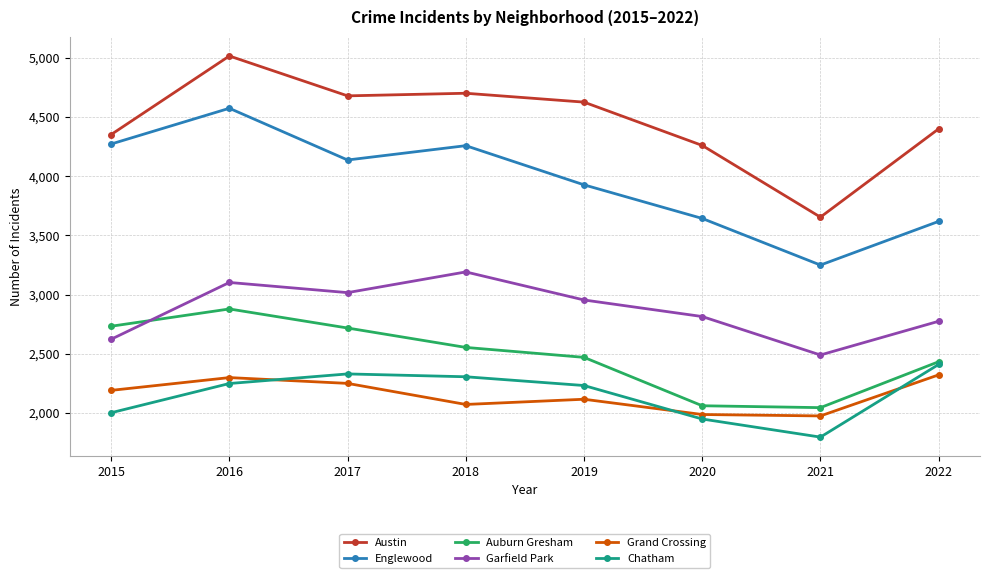

How many lines are shown in the chart?

6